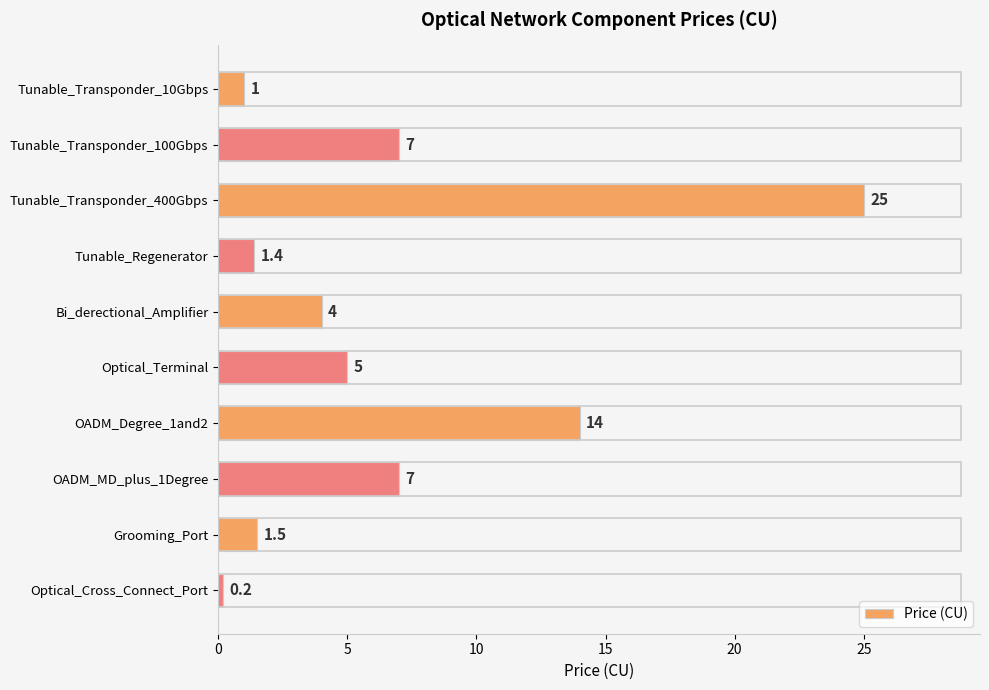

The chart shows a value of 7.0 at Tunable_Transponder_100Gbps. True or false?

True